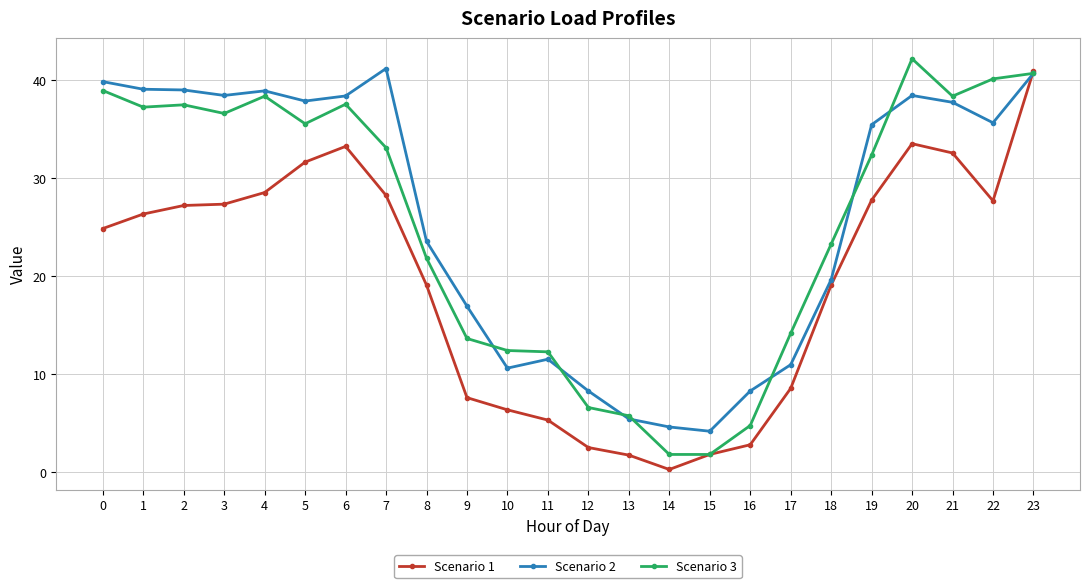

What is the spread (max minus min) of values at 5?

6.2